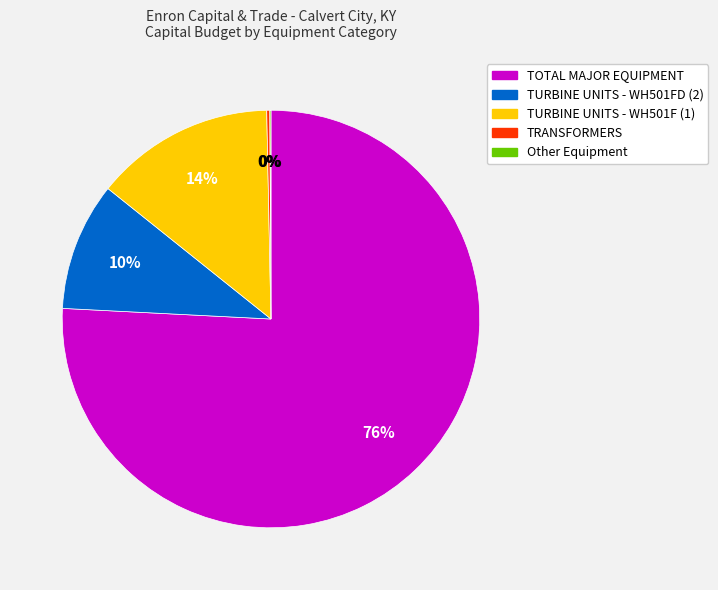

To the nearest percent, what is the difference between the largest and smallest slice percentages?

76%